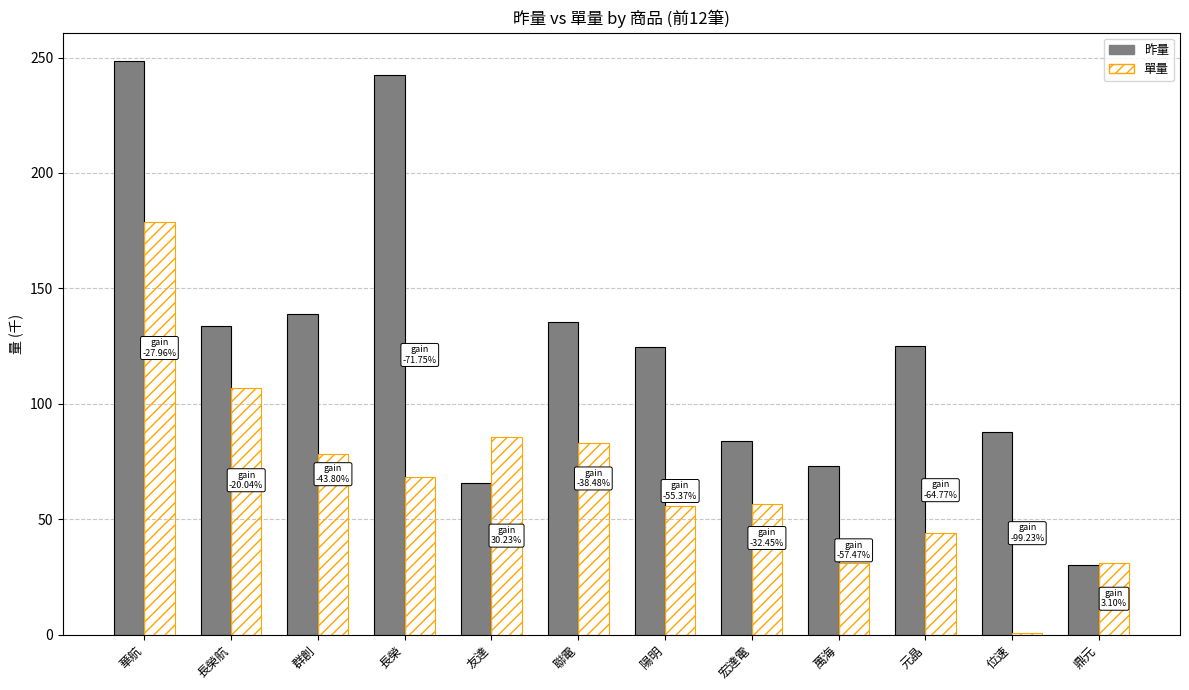

True or false: 單量 has a value of 56.5 at 宏達電.

True